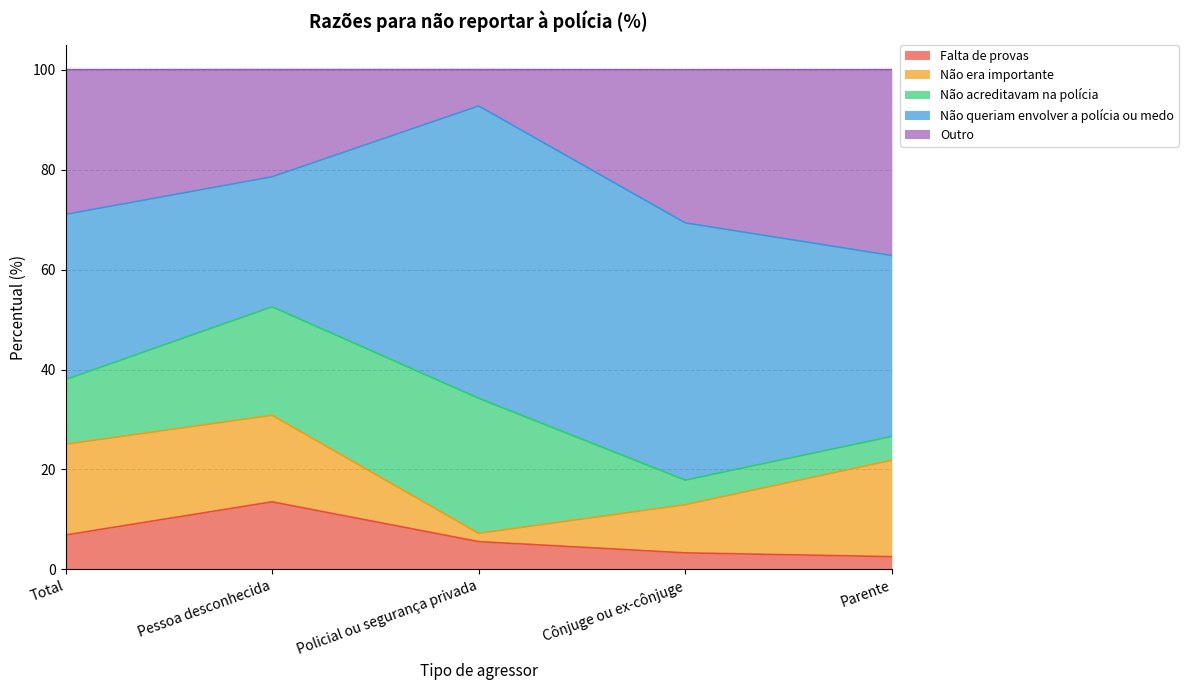

The value of Falta de provas at Policial ou segurança privada is 9.6. True or false?

False